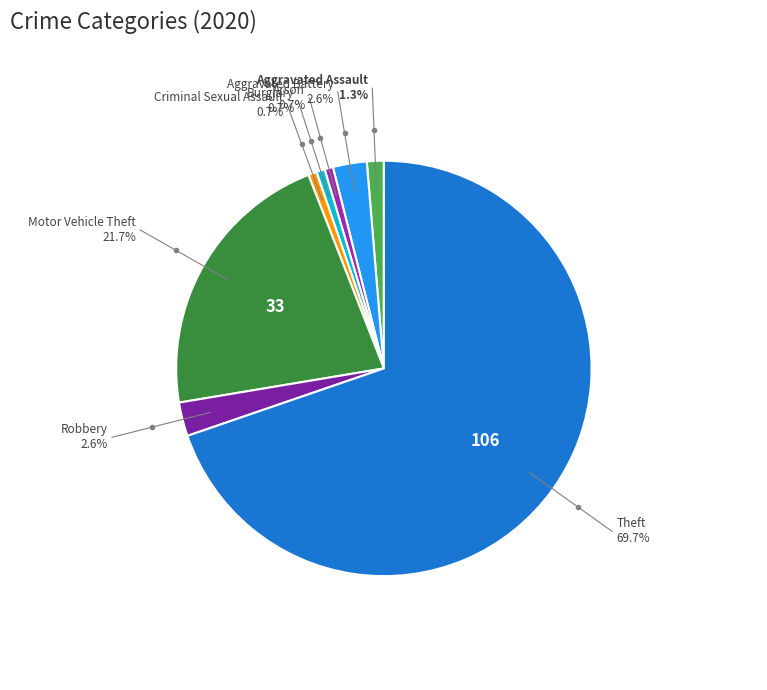

To the nearest percent, what is the average slice percentage?

12%